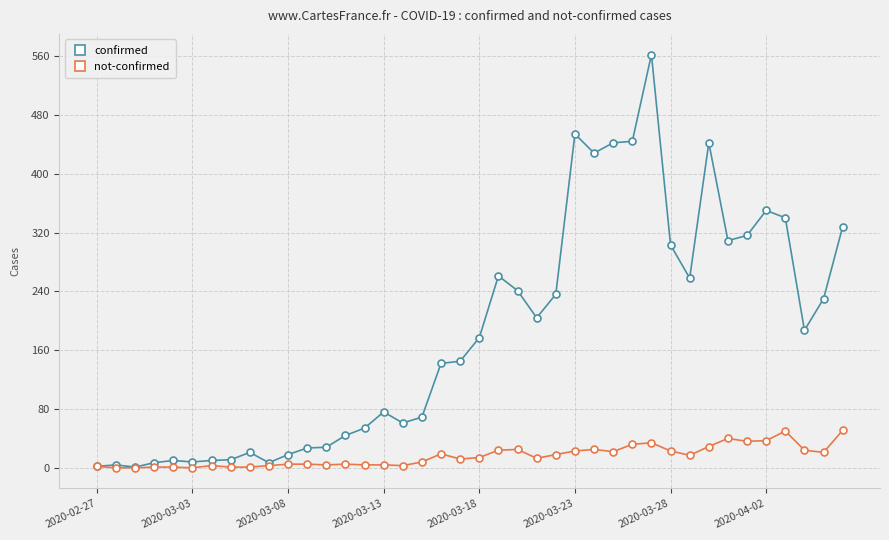

Does the chart display data point markers on the line(s)?

Yes